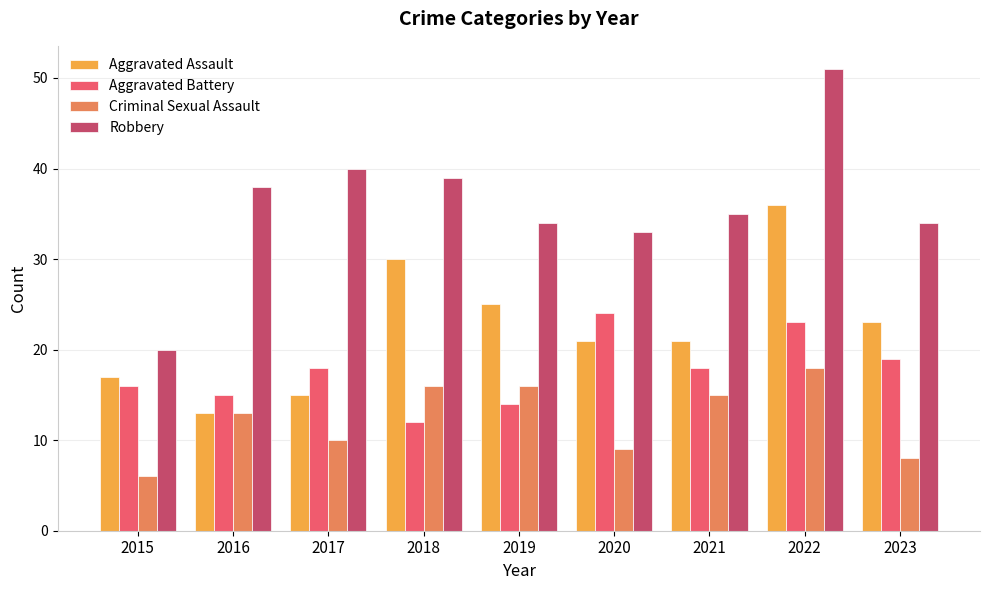

What is the highest value of the Aggravated Battery series?

24